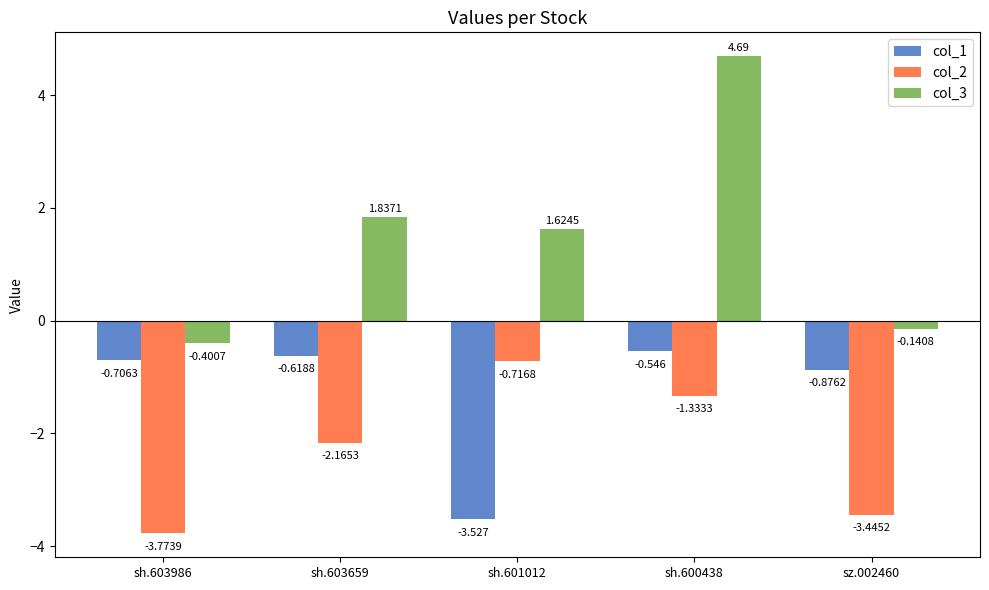

Is the value of col_2 at sh.601012 greater than the value of col_1 at sh.603986?

No